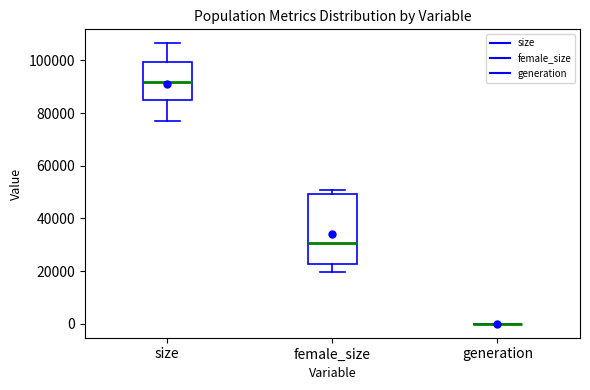

Reading left to right, read every box against the y-axis: the position of its median line, the range the box covers, and the ends of its whiskers. The values are not printed on the chart, so give them approximately, as read against the axis.

size: median 92000, box 84000 to 100000, whiskers 78000 to 106000
female_size: median 30000, box 22000 to 50000, whiskers 20000 to 50000 (just above the box's upper edge)
generation: box collapsed to a line at 0, whiskers 0 to 0